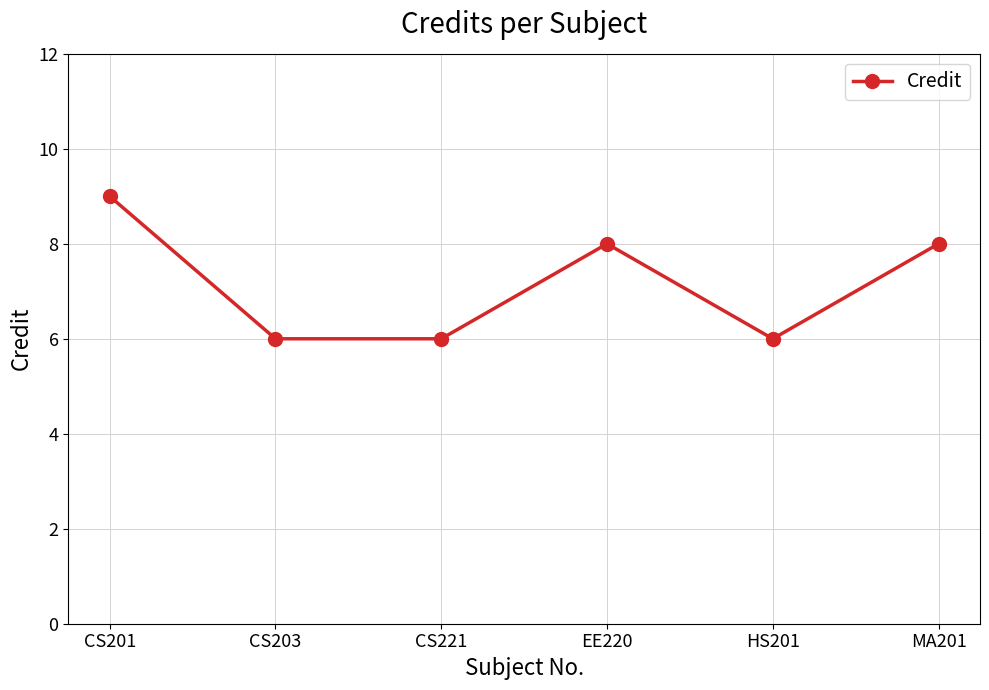

How many points are higher than both their immediate neighbors (excluding endpoints)?

1